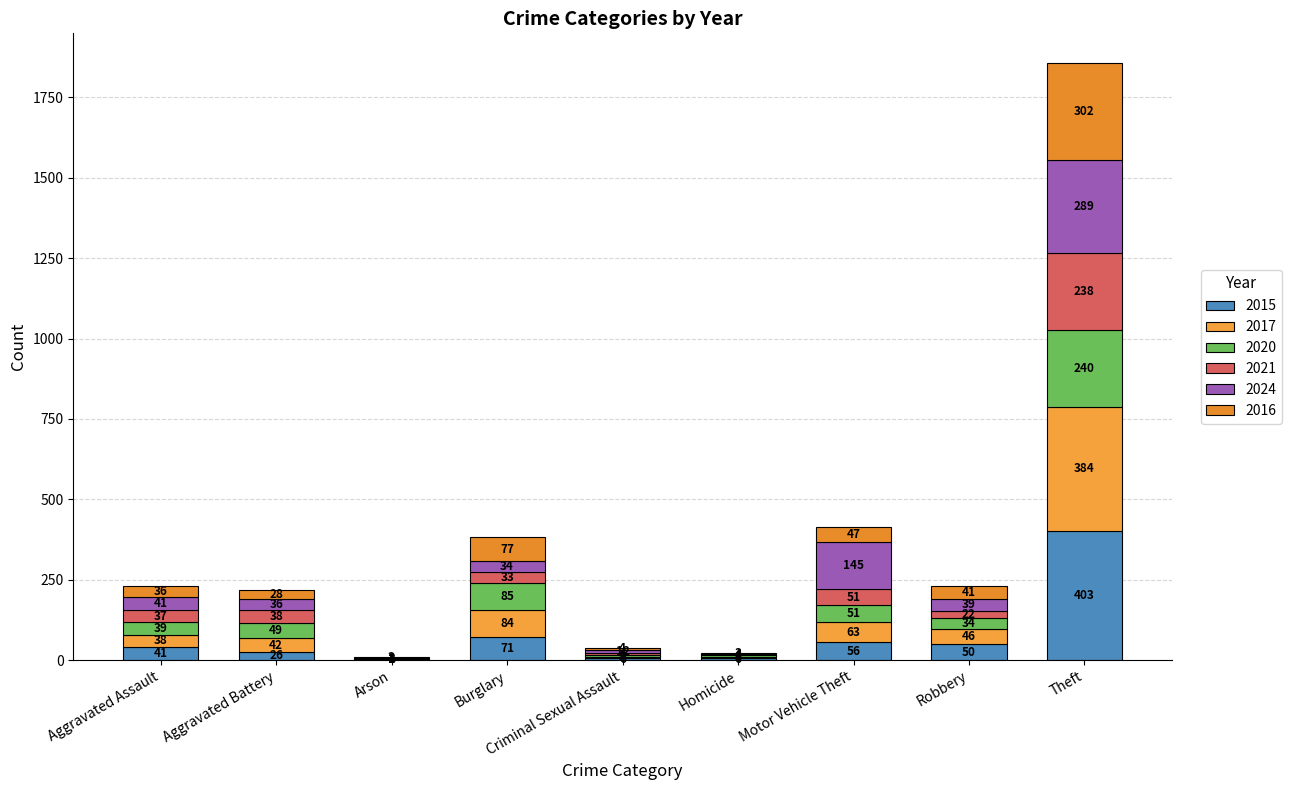

At which category is the sum across all series the highest?

Theft